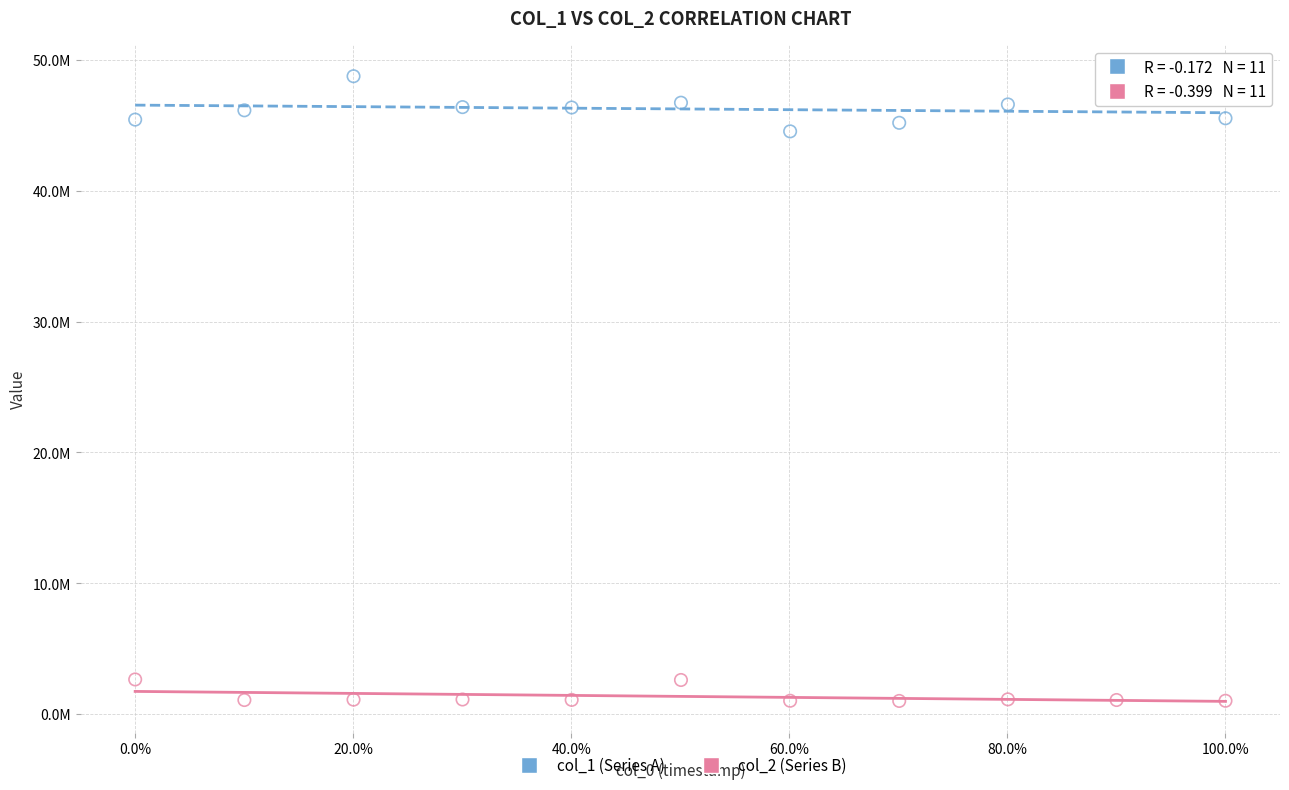

Which series has the widest spread of Y values?

col_1 (Series A)